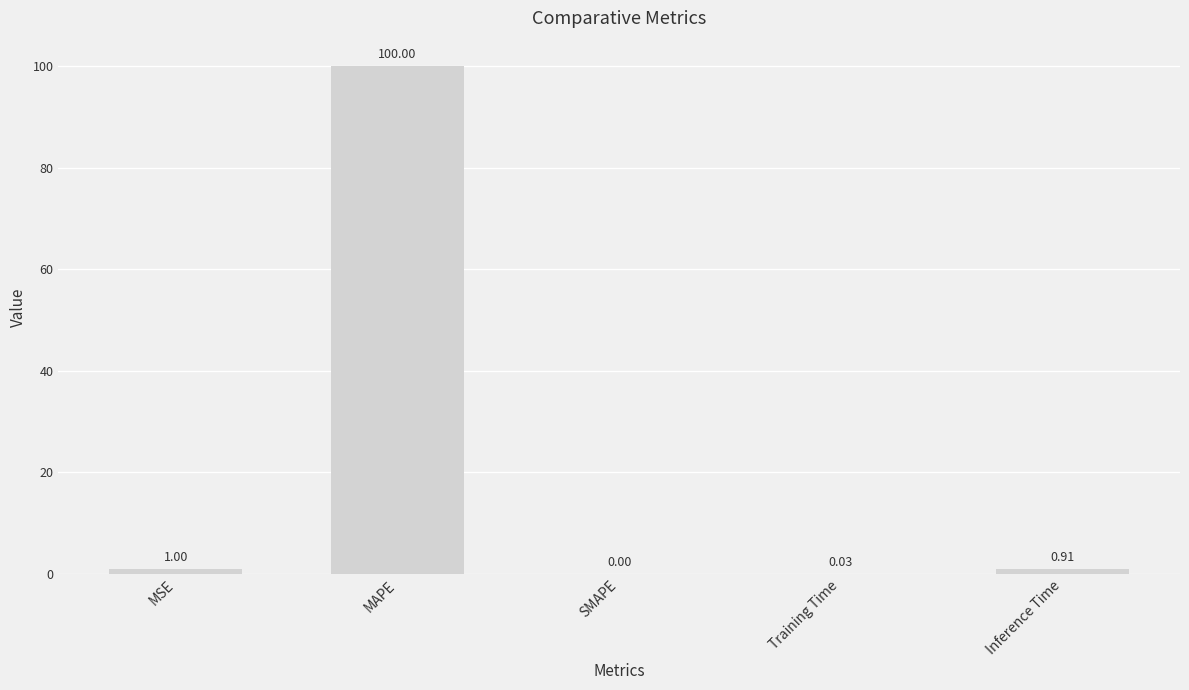

At which category does the chart reach its peak across all series?

MAPE